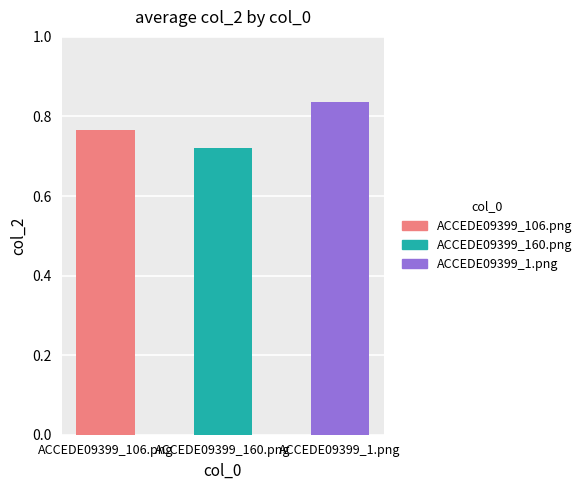

True or false: the data shows 0.8 at ACCEDE09399_1.png.

True